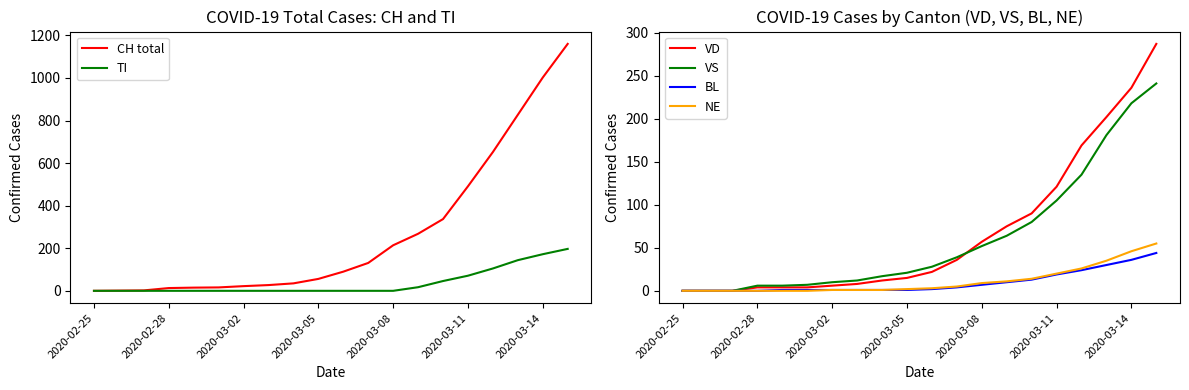

What are all the series names shown in the legend?

CH total, TI, VD, VS, BL, NE